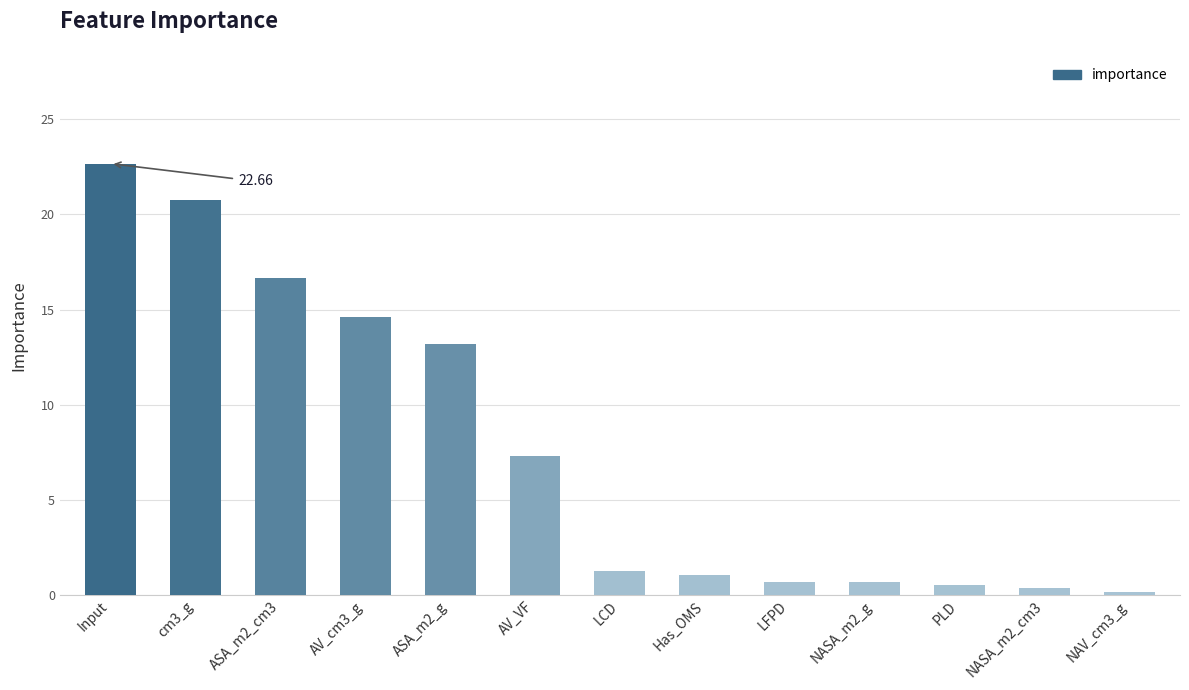

What is the label of the 8th bar from the left?

Has_OMS